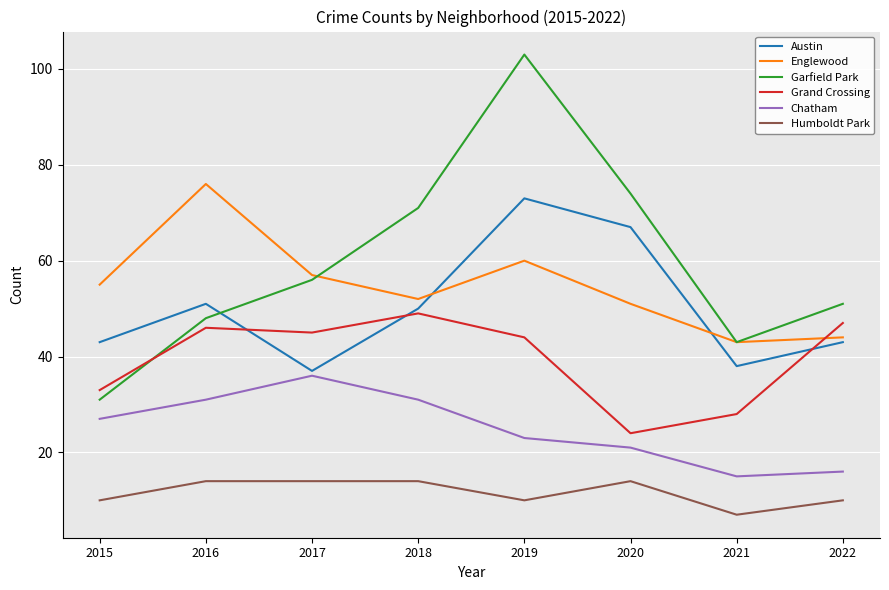

What is the difference between the Grand Crossing values at 2018 and 2020?

25